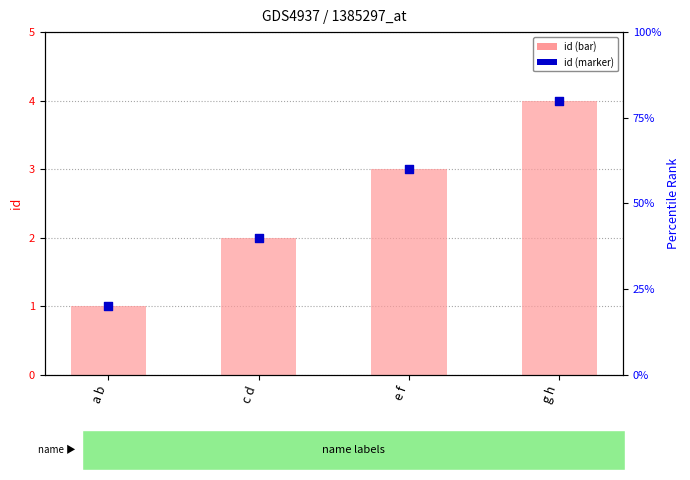

At which category is the sum across all series the highest?

g h